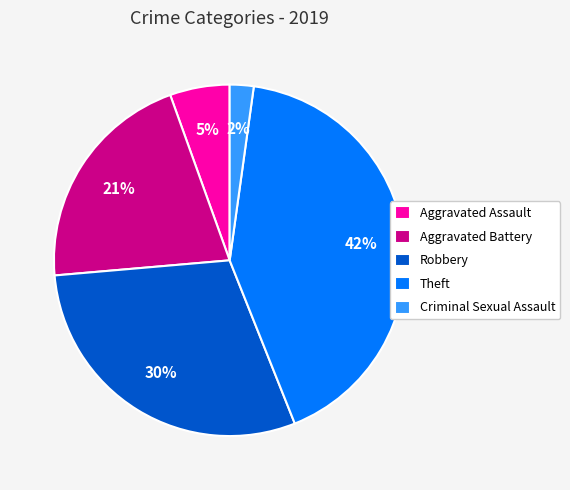

Does Robbery represent more than half of the total?

No